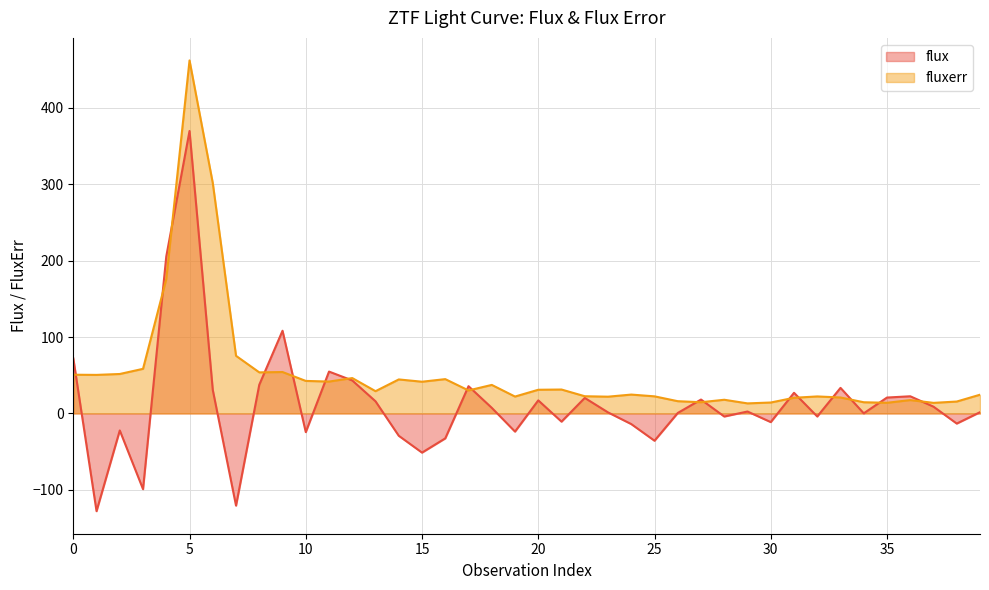

Between which two adjacent categories do flux and fluxerr first intersect?

0 and 1